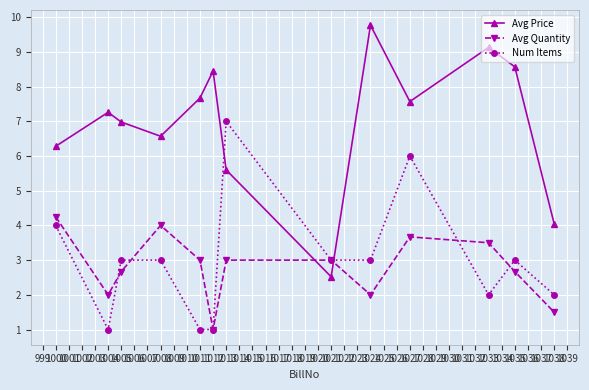

Rank the series by their maximum value, from highest to lowest.

Avg Price, Num Items, Avg Quantity